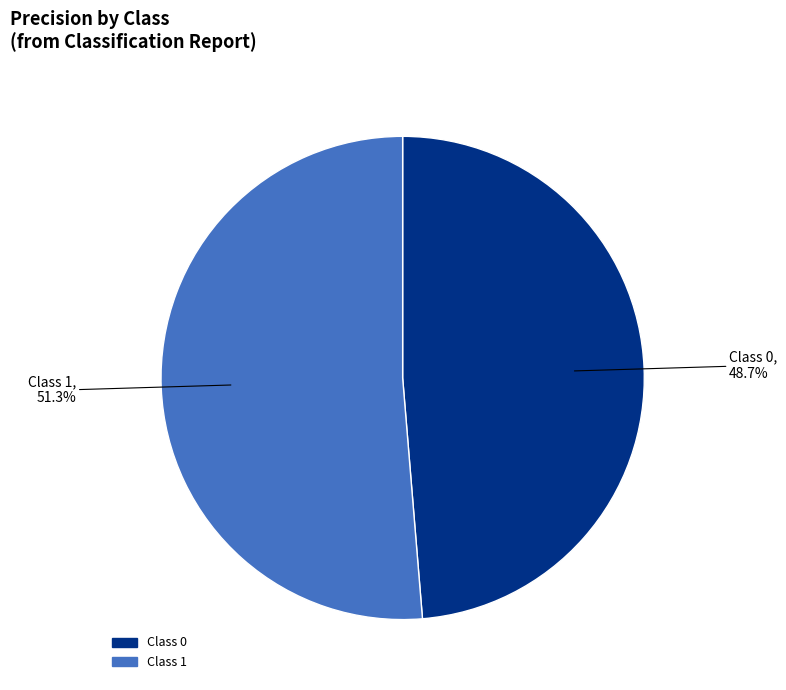

Is there a majority slice in this chart?

Yes